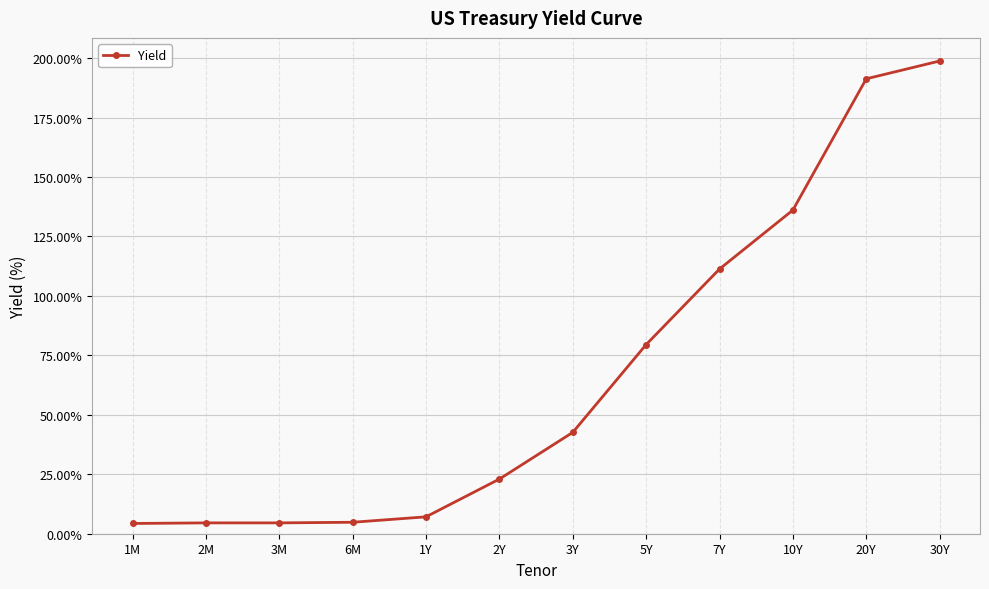

What is the change in value from 2M to 5Y?

+75.0